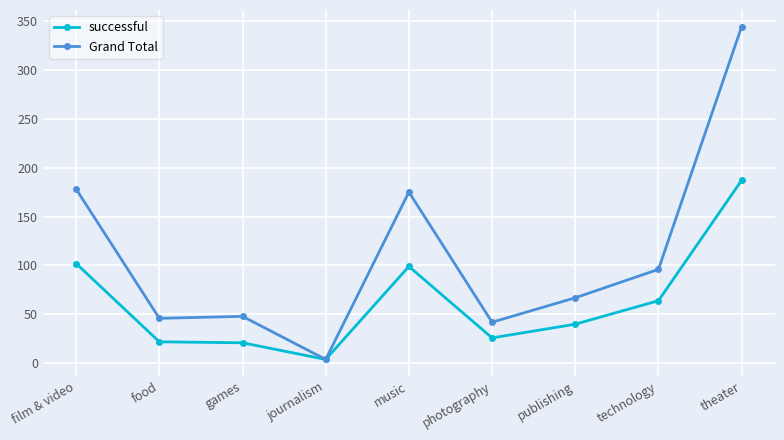

What is the total value across all series at technology?

160